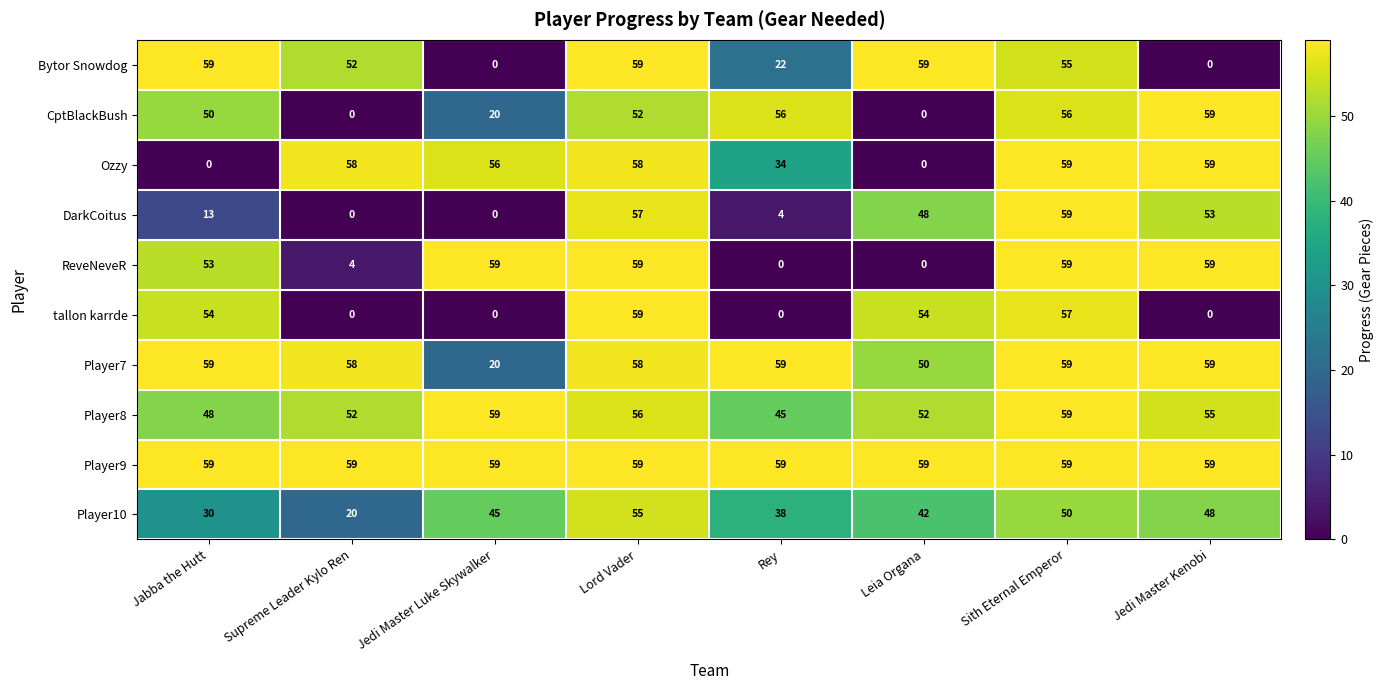

True or false: Player9 has a value of 92 at Supreme Leader Kylo Ren.

False